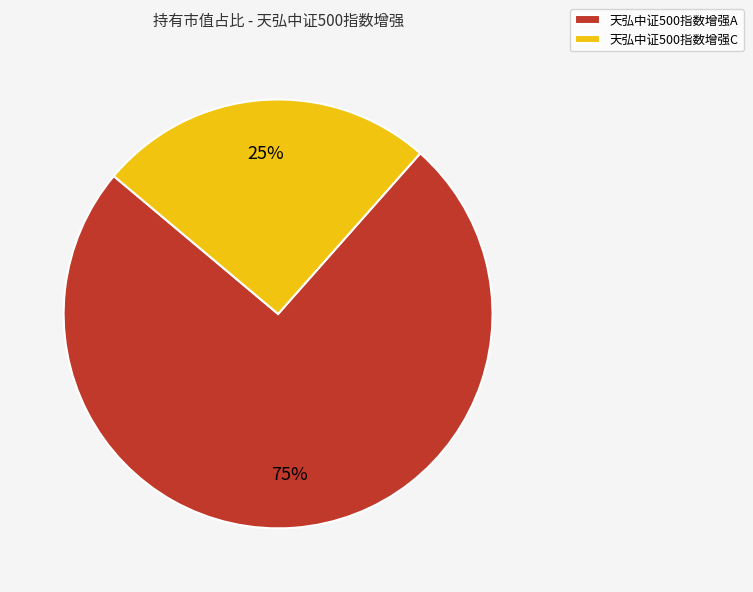

Count the number of slices in the pie.

2